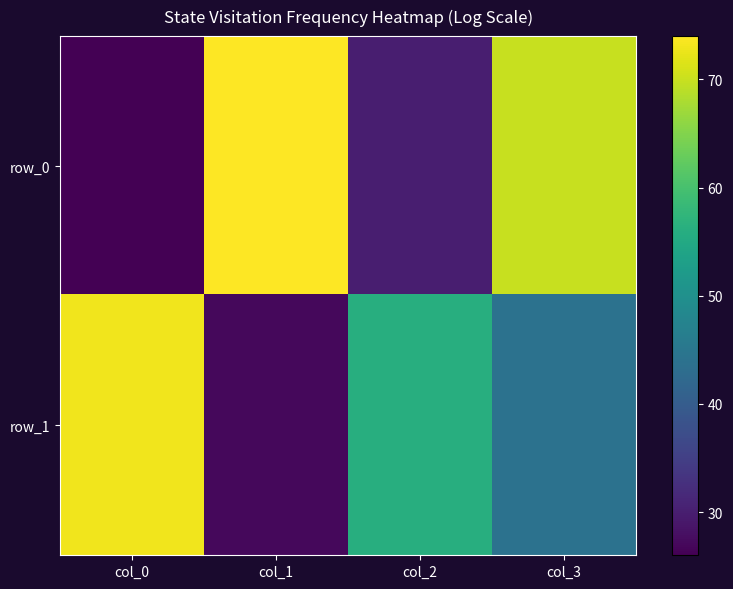

Which series has the largest range (max minus min)?

row_0